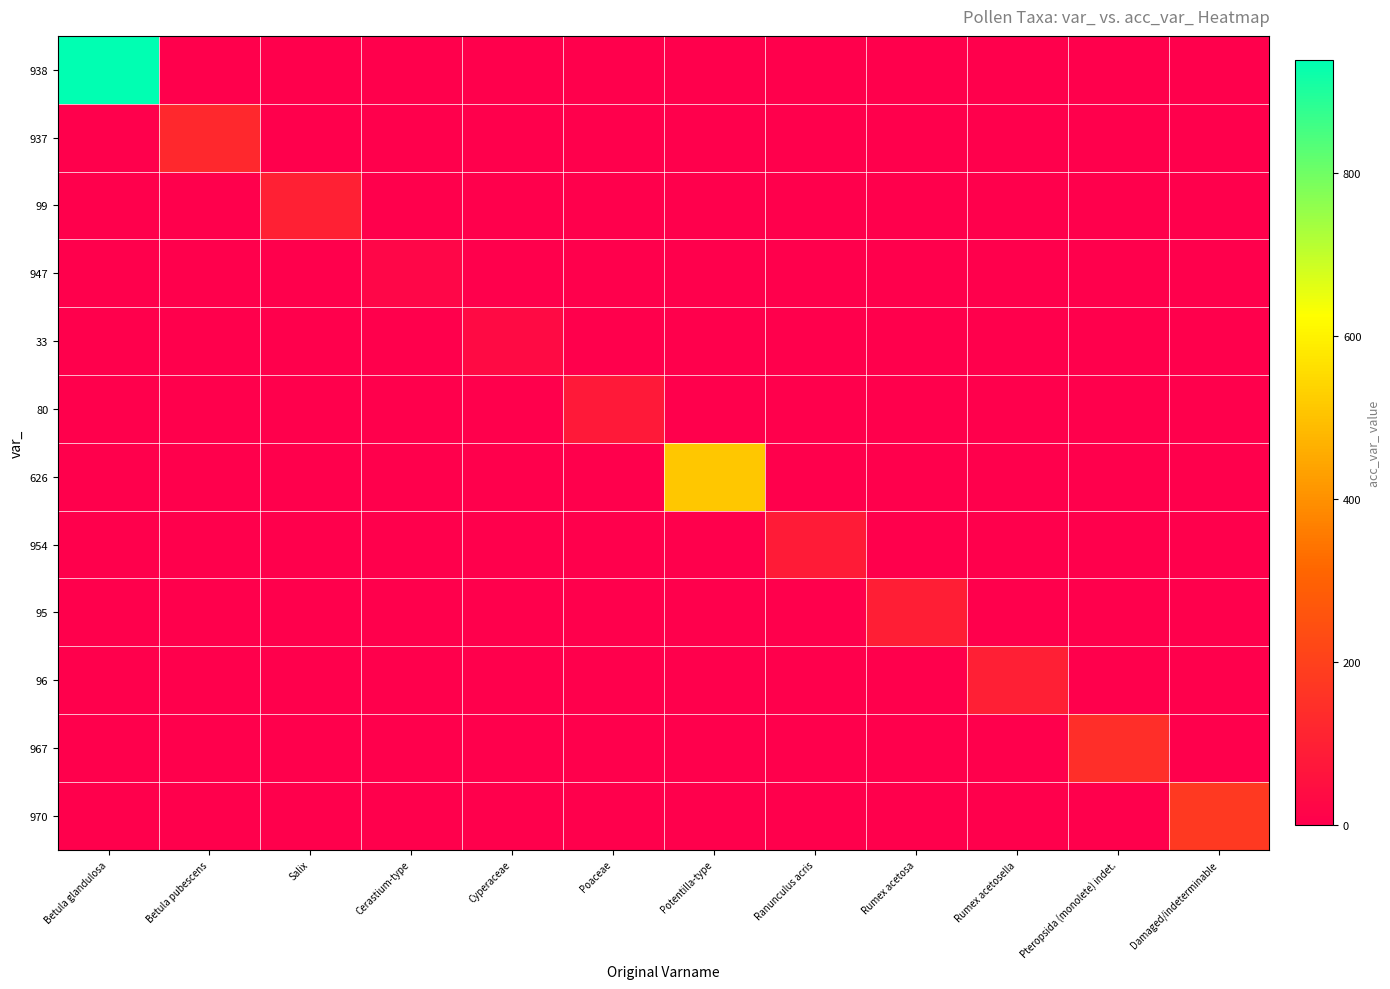

Rank the series at Rumex acetosella from lowest to highest value.

938, 937, 99, 947, 33, 80, 626, 954, 95, 967, 970, 96